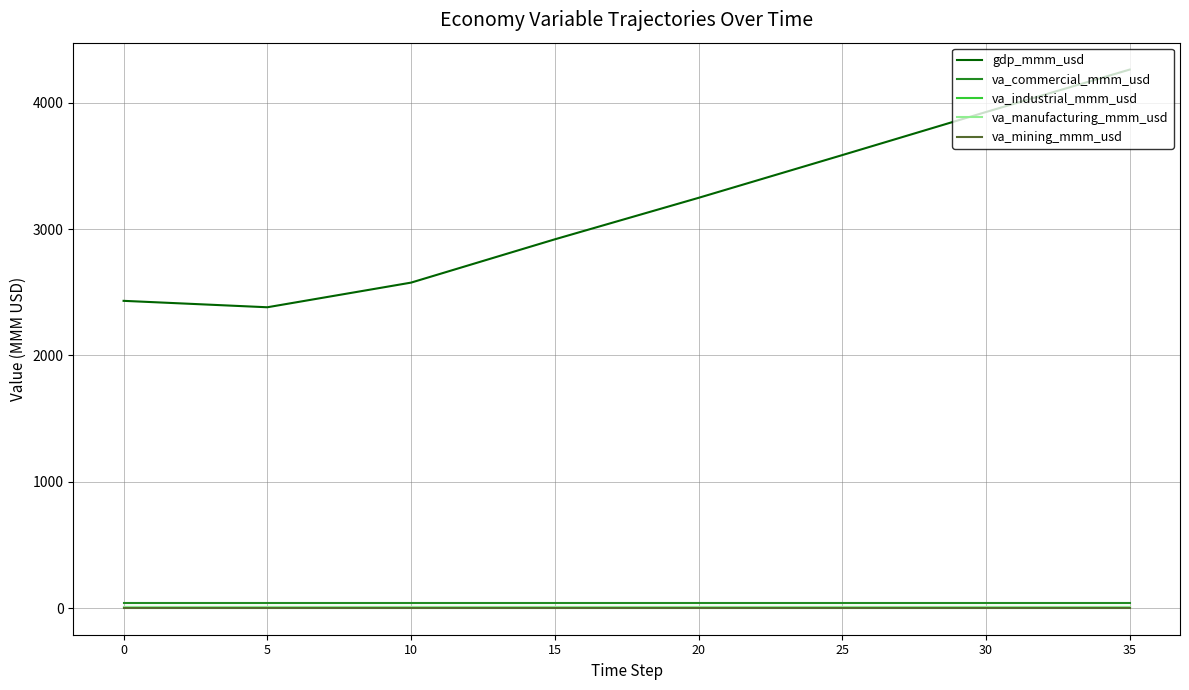

Which series has the widest spread of values?

gdp_mmm_usd